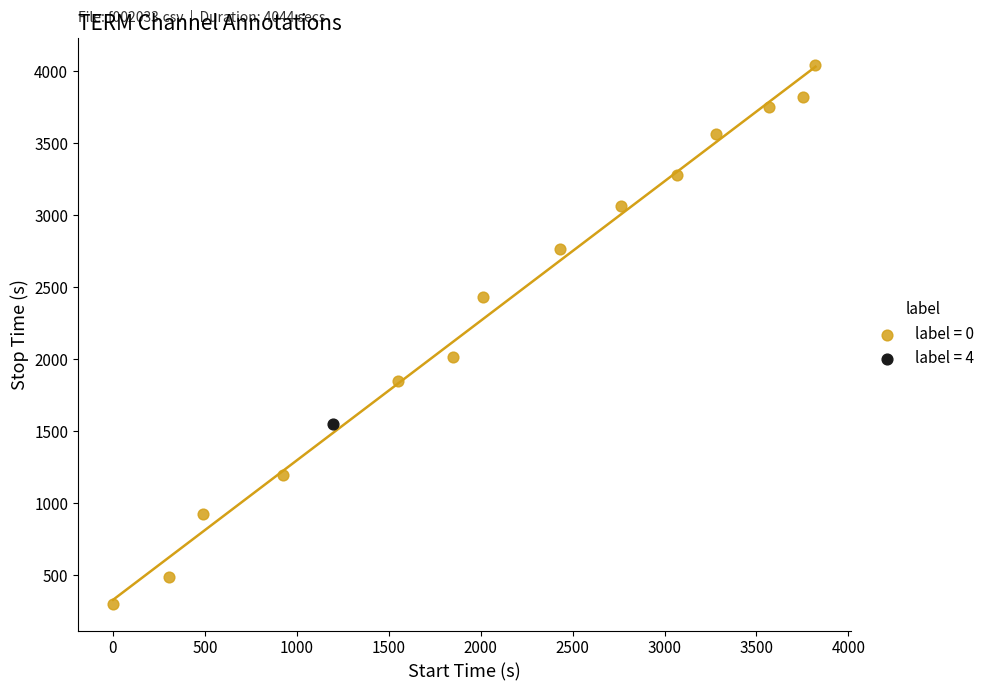

What are all the series names shown in the legend?

label = 0, label = 4